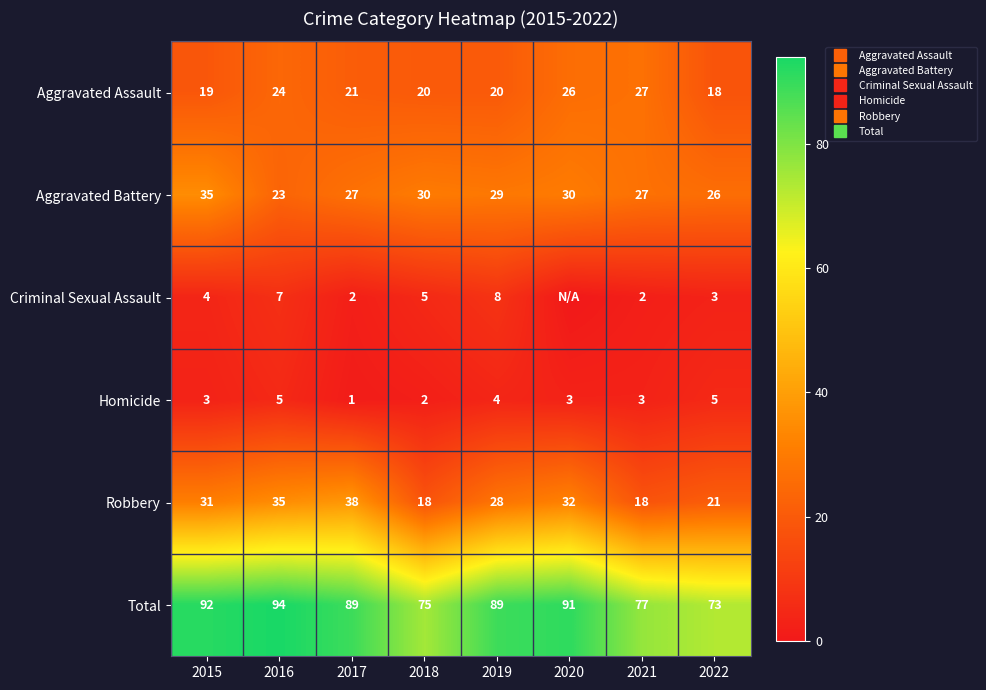

Rank the series by their maximum value, from lowest to highest.

Homicide, Criminal Sexual Assault, Aggravated Assault, Aggravated Battery, Robbery, Total